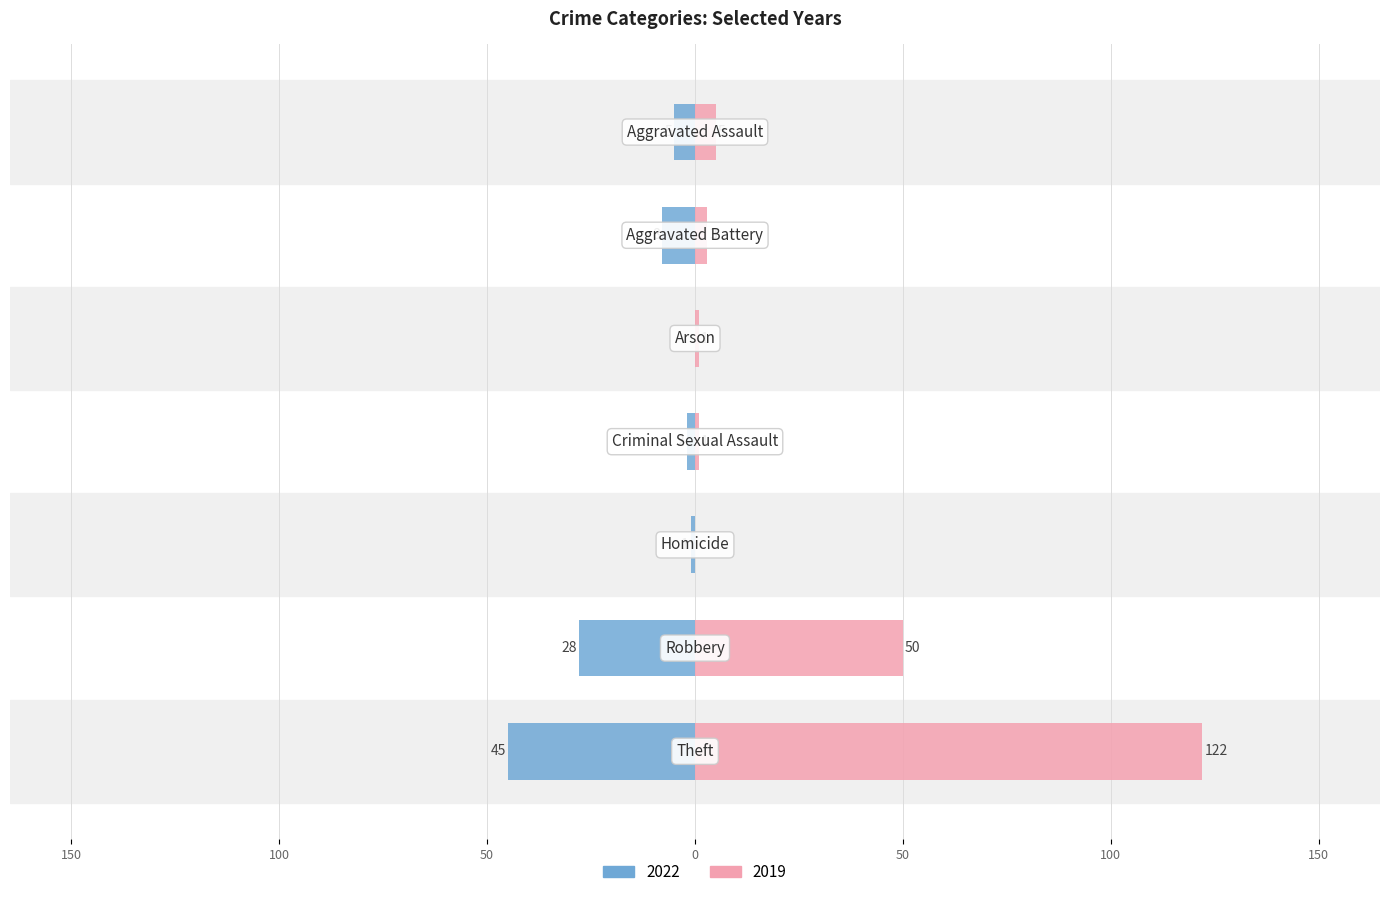

Where is 2019 nearest to the value 61?

Robbery